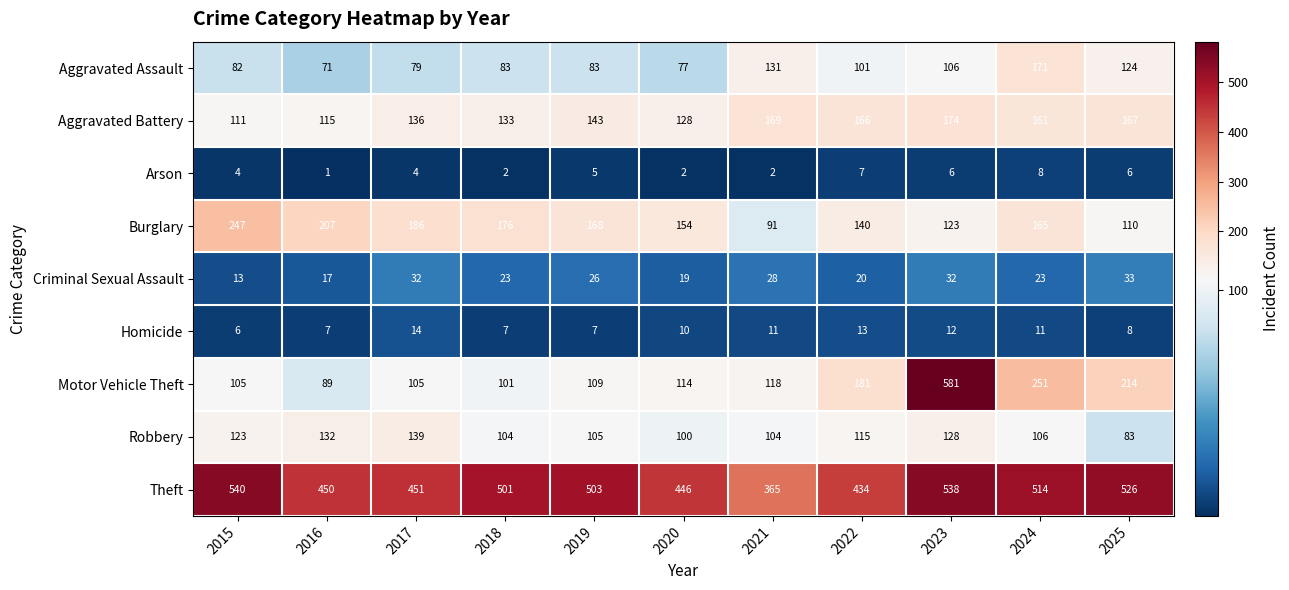

Which series has the largest range (max minus min)?

Motor Vehicle Theft